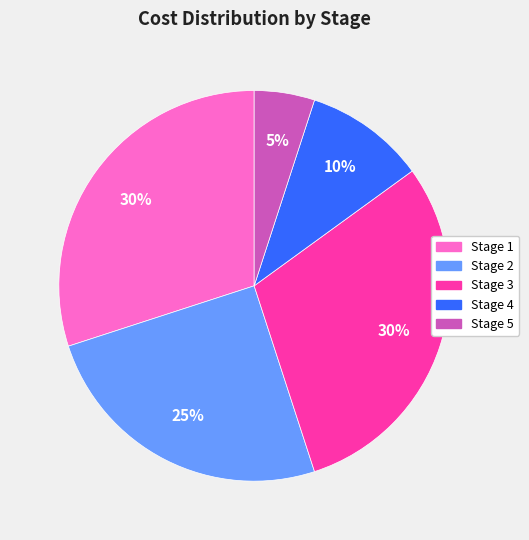

What percentage is the Stage 5 slice, to the nearest percent?

5%